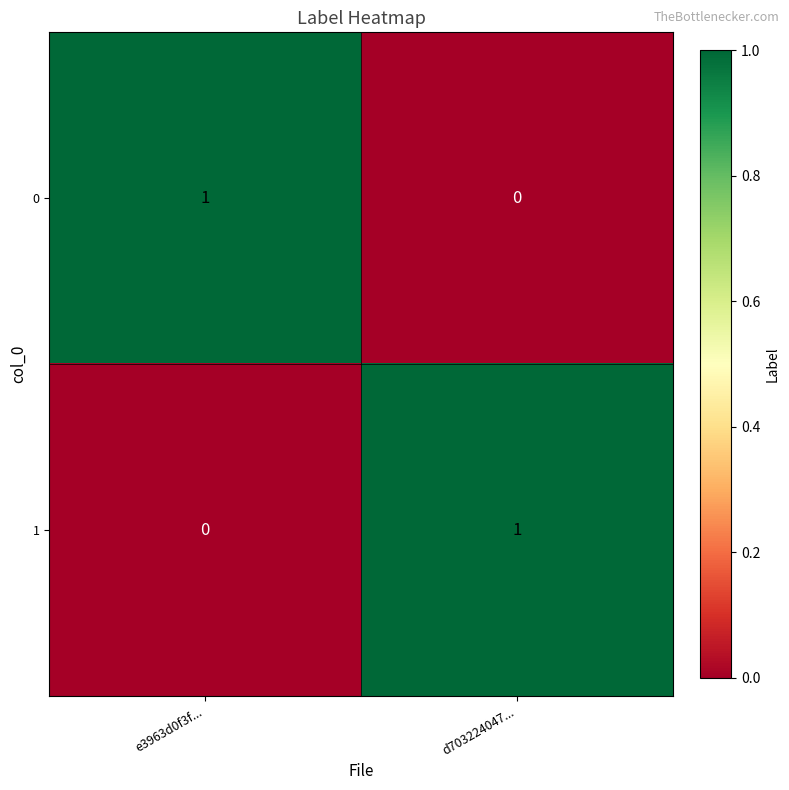

Reading left to right, extract all data points from this chart.

0: e3963d0f3f...=1	d703224047...=0
1: e3963d0f3f...=0	d703224047...=1